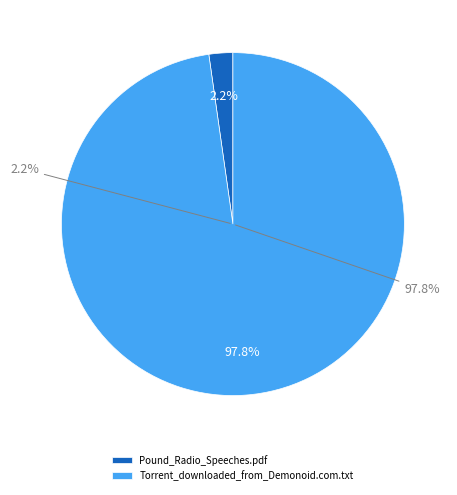

How many slices are in this pie chart?

2